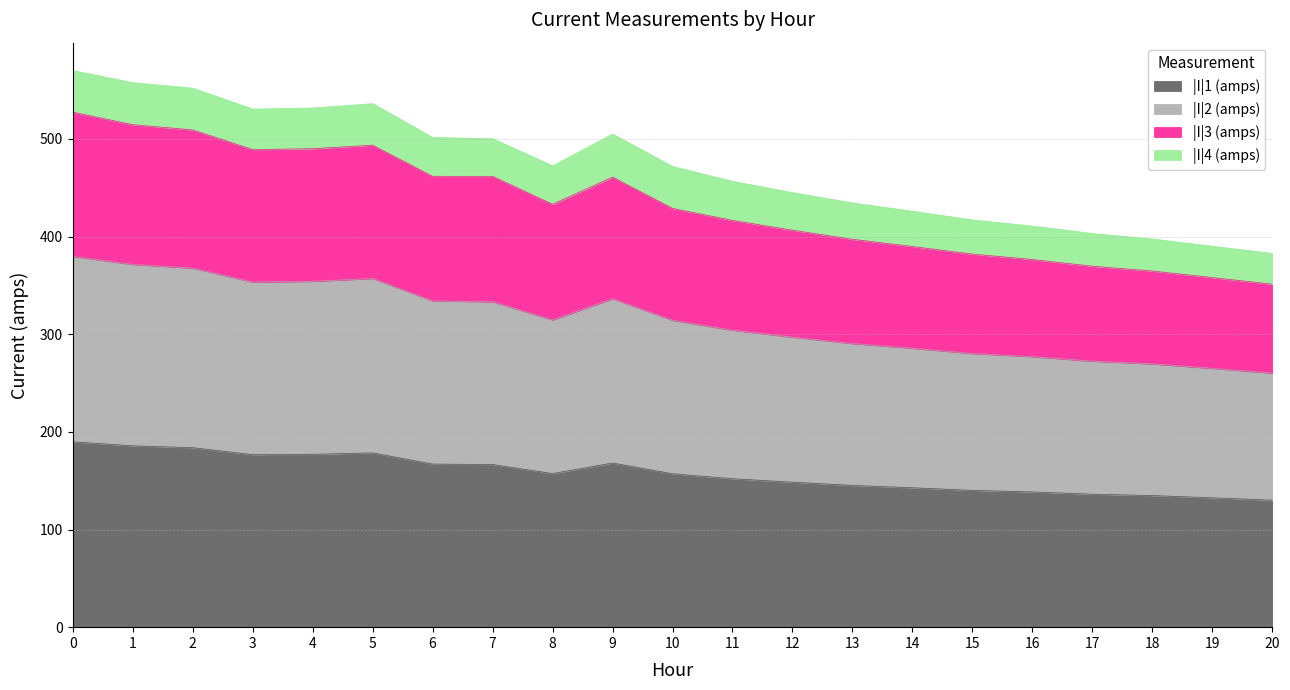

True or false: |I|1 (amps) and |I|2 (amps) cross at least once.

False